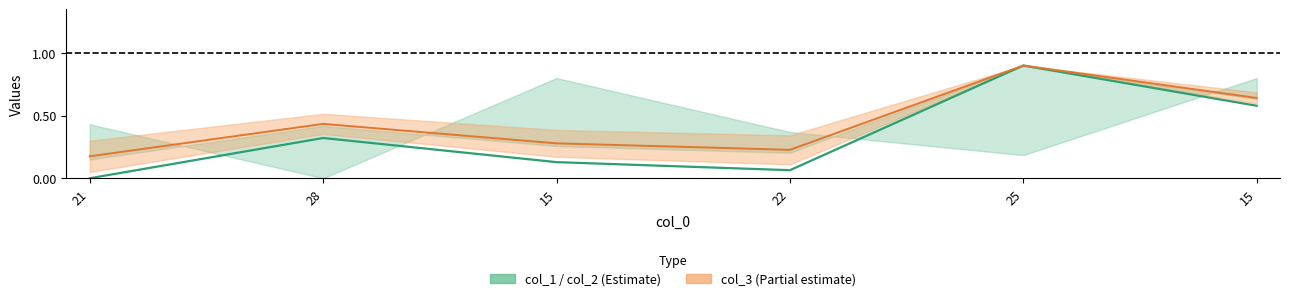

True or false: the data shows 0.1 at 22.

True